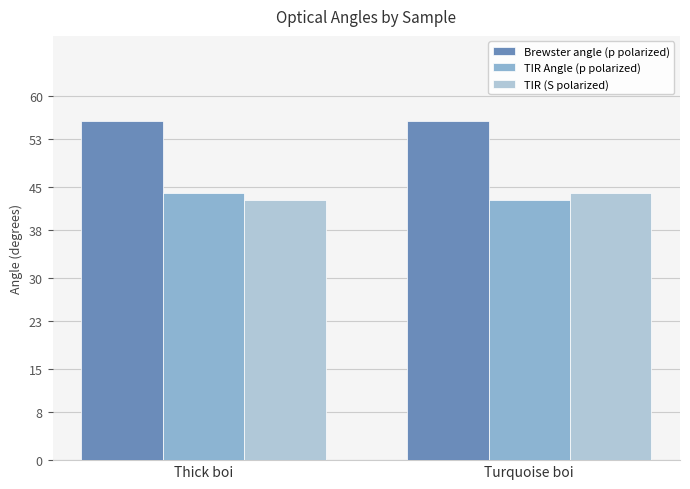

Reading right to left, list all the values displayed in this chart.

Brewster angle (p polarized): Turquoise boi=56	Thick boi=56
TIR Angle (p polarized): Turquoise boi=43	Thick boi=44
TIR (S polarized): Turquoise boi=44	Thick boi=43